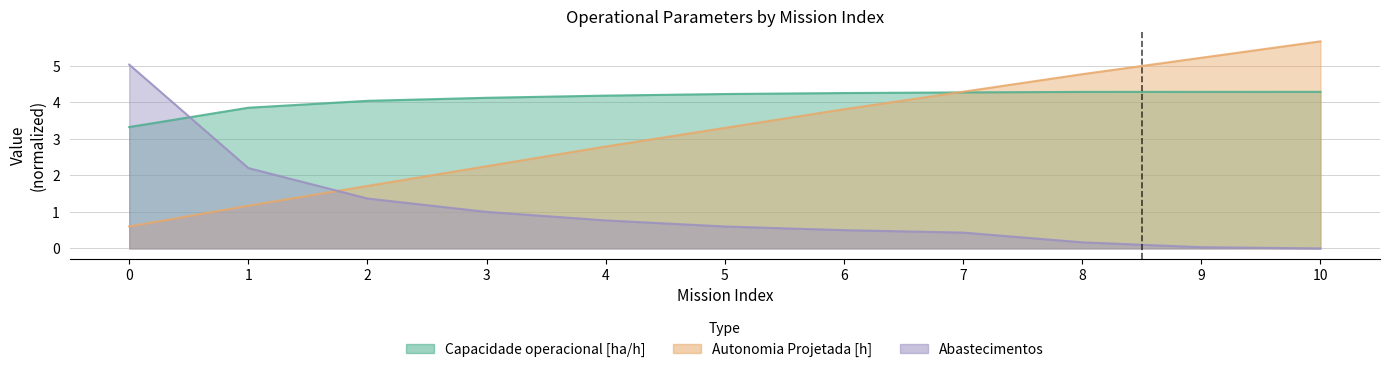

Does the chart have visible grid lines?

Yes